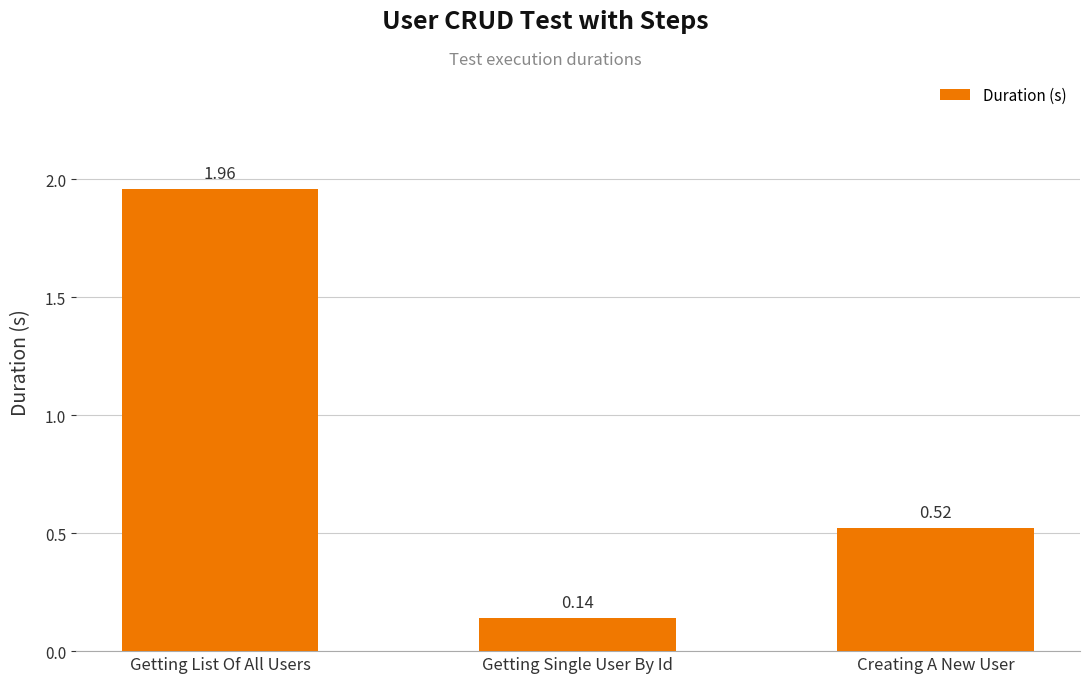

What is the average value?

0.9